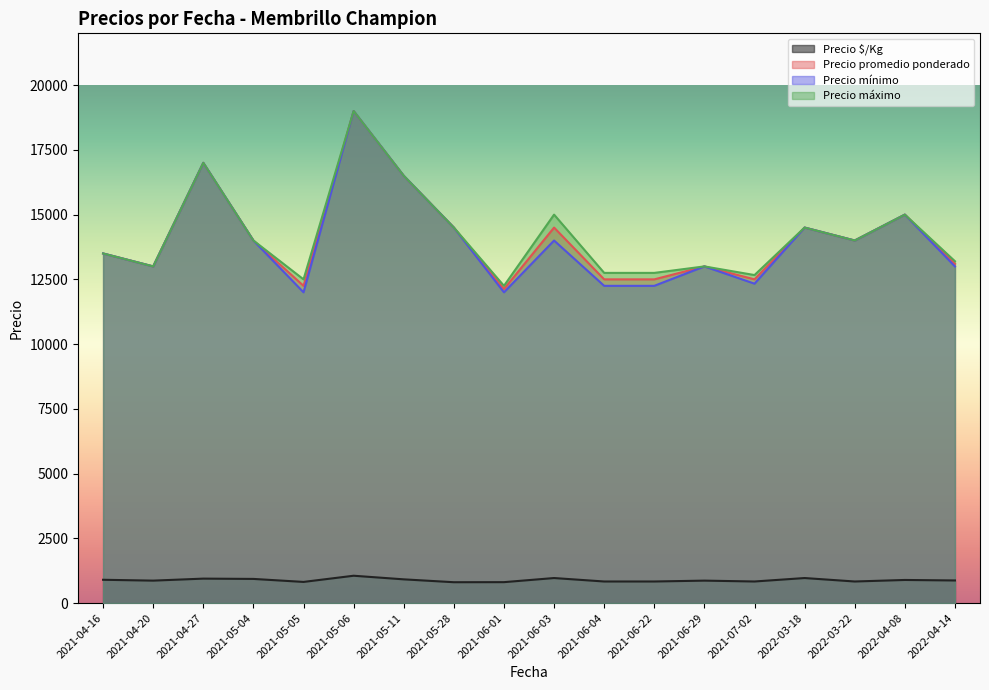

What is the label of the 35th point from the right?

2021-04-20